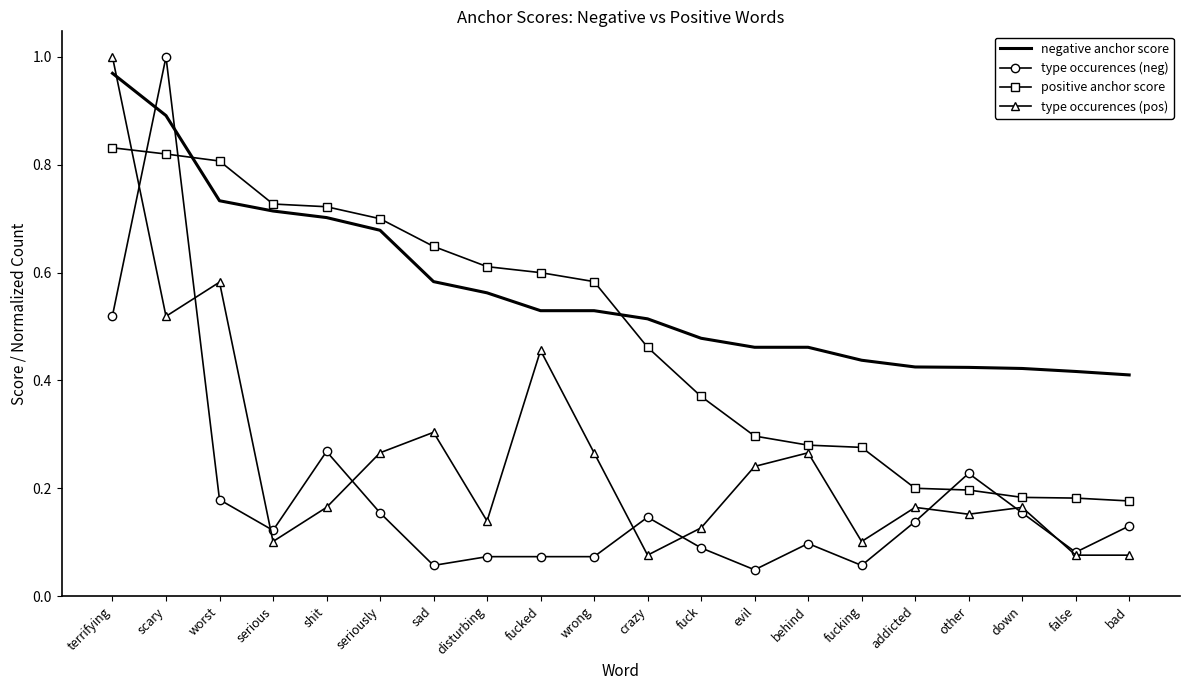

At which category is the sum across all series the highest?

terrifying